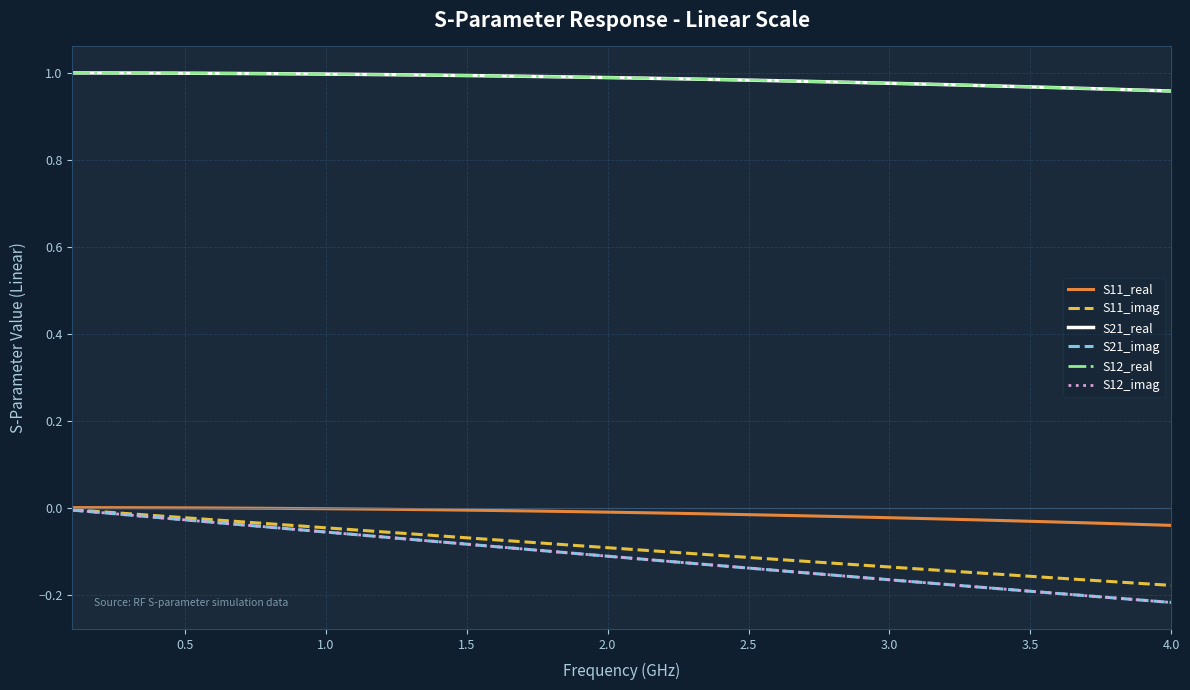

Reading left to right, transcribe all the data shown in this chart.

S11_real: 0.0	0.0	-0.0	-0.0	-0.0	-0.0	-0.0	-0.0	-0.0	-0.0	-0.0	-0.0	-0.0	-0.0	-0.0	-0.0	-0.0	-0.0	-0.0	-0.0	-0.0	-0.0	-0.0	-0.0	-0.0	-0.0	-0.0	-0.0	-0.0	-0.0	-0.0	-0.0	-0.0	-0.0	-0.0	-0.0	-0.0	-0.0	-0.0	-0.0
S11_imag: -0.0	-0.0	-0.0	-0.0	-0.0	-0.0	-0.0	-0.0	-0.0	-0.0	-0.1	-0.1	-0.1	-0.1	-0.1	-0.1	-0.1	-0.1	-0.1	-0.1	-0.1	-0.1	-0.1	-0.1	-0.1	-0.1	-0.1	-0.1	-0.1	-0.1	-0.1	-0.1	-0.1	-0.2	-0.2	-0.2	-0.2	-0.2	-0.2	-0.2
S21_real: 1.0	1.0	1.0	1.0	1.0	1.0	1.0	1.0	1.0	1.0	1.0	1.0	1.0	1.0	1.0	1.0	1.0	1.0	1.0	1.0	1.0	1.0	1.0	1.0	1.0	1.0	1.0	1.0	1.0	1.0	1.0	1.0	1.0	1.0	1.0	1.0	1.0	1.0	1.0	1.0
S21_imag: -0.0	-0.0	-0.0	-0.0	-0.0	-0.0	-0.0	-0.0	-0.1	-0.1	-0.1	-0.1	-0.1	-0.1	-0.1	-0.1	-0.1	-0.1	-0.1	-0.1	-0.1	-0.1	-0.1	-0.1	-0.1	-0.1	-0.1	-0.2	-0.2	-0.2	-0.2	-0.2	-0.2	-0.2	-0.2	-0.2	-0.2	-0.2	-0.2	-0.2
S12_real: 1.0	1.0	1.0	1.0	1.0	1.0	1.0	1.0	1.0	1.0	1.0	1.0	1.0	1.0	1.0	1.0	1.0	1.0	1.0	1.0	1.0	1.0	1.0	1.0	1.0	1.0	1.0	1.0	1.0	1.0	1.0	1.0	1.0	1.0	1.0	1.0	1.0	1.0	1.0	1.0
S12_imag: -0.0	-0.0	-0.0	-0.0	-0.0	-0.0	-0.0	-0.0	-0.1	-0.1	-0.1	-0.1	-0.1	-0.1	-0.1	-0.1	-0.1	-0.1	-0.1	-0.1	-0.1	-0.1	-0.1	-0.1	-0.1	-0.1	-0.1	-0.2	-0.2	-0.2	-0.2	-0.2	-0.2	-0.2	-0.2	-0.2	-0.2	-0.2	-0.2	-0.2